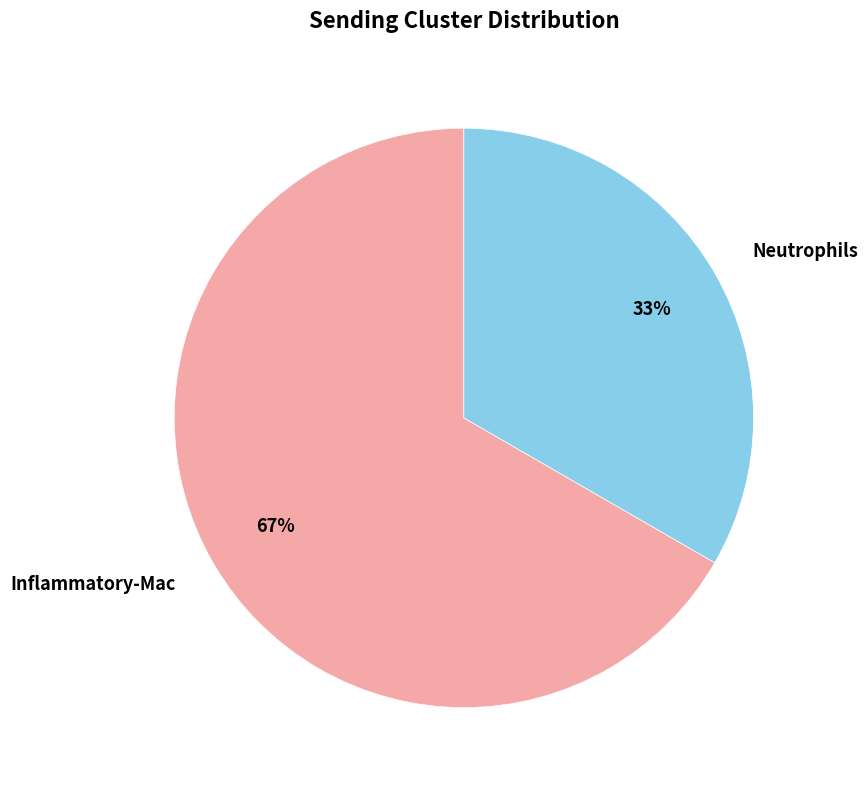

Is there any slice that represents more than half of the pie?

Yes